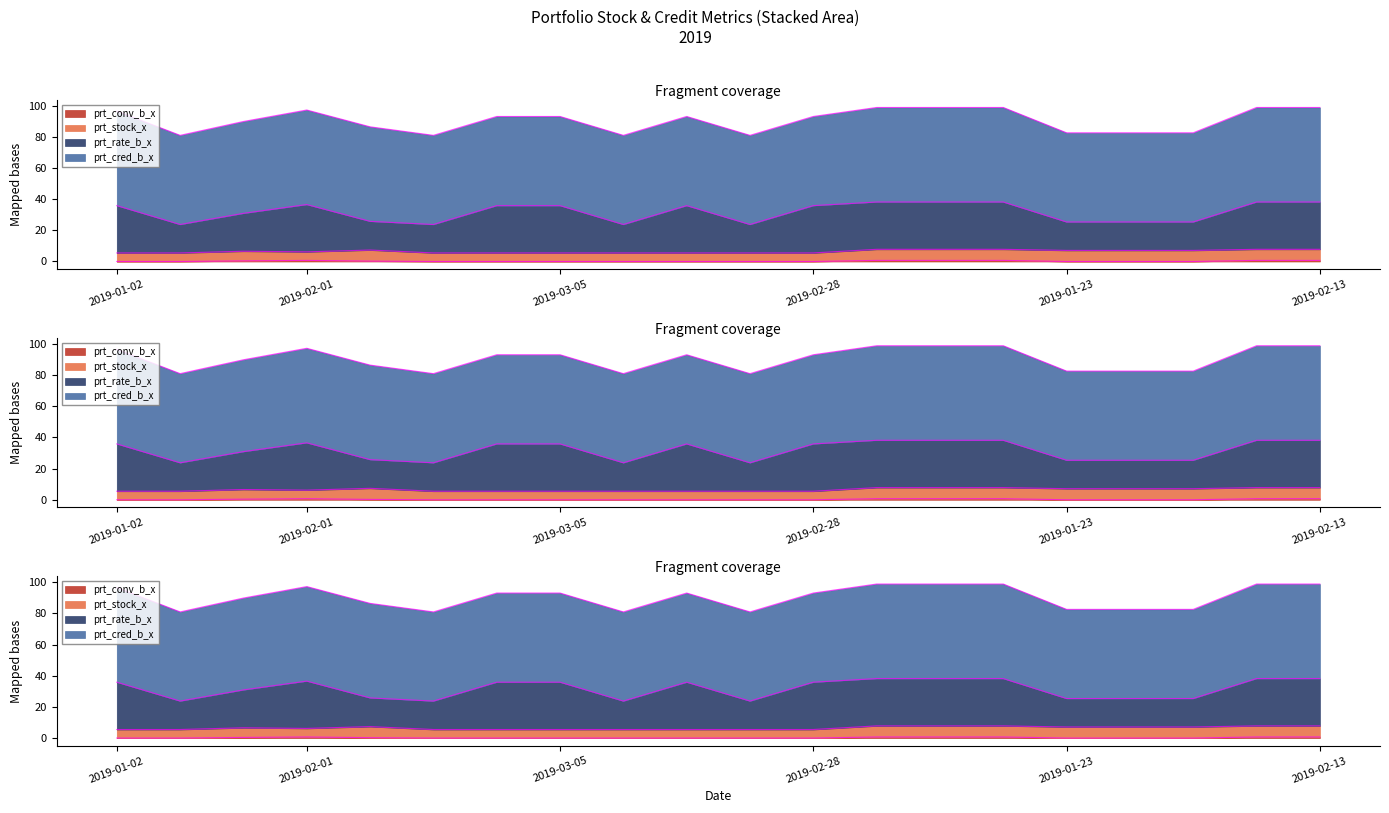

The value of prt_rate_b_x at 2019-01-15 is 60.6. True or false?

False